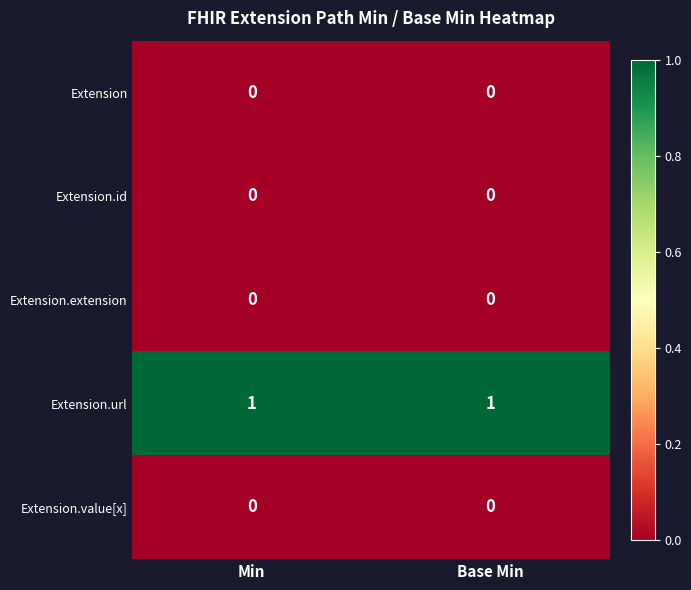

Which series has the largest total across all categories?

Extension.url